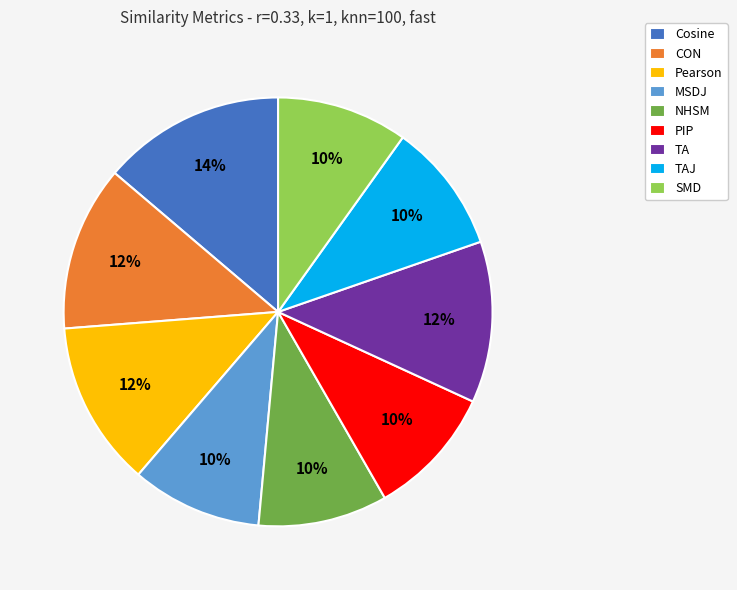

Do Pearson and SMD together represent more than half of the pie?

No